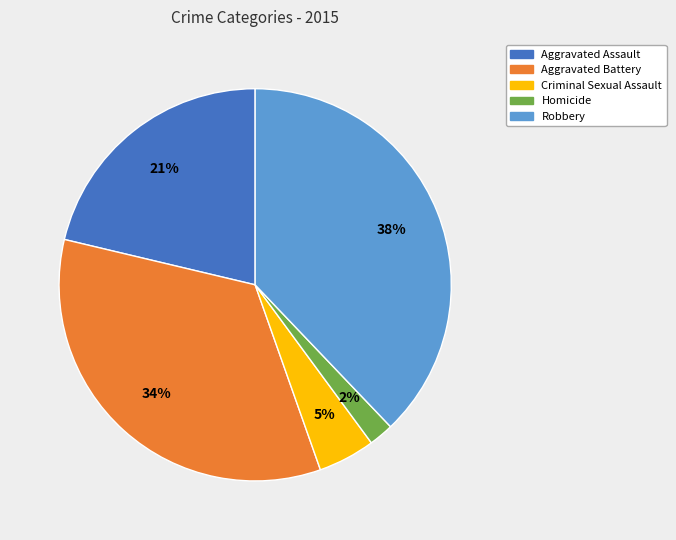

What percentage is the Criminal Sexual Assault slice, to the nearest percent?

5%